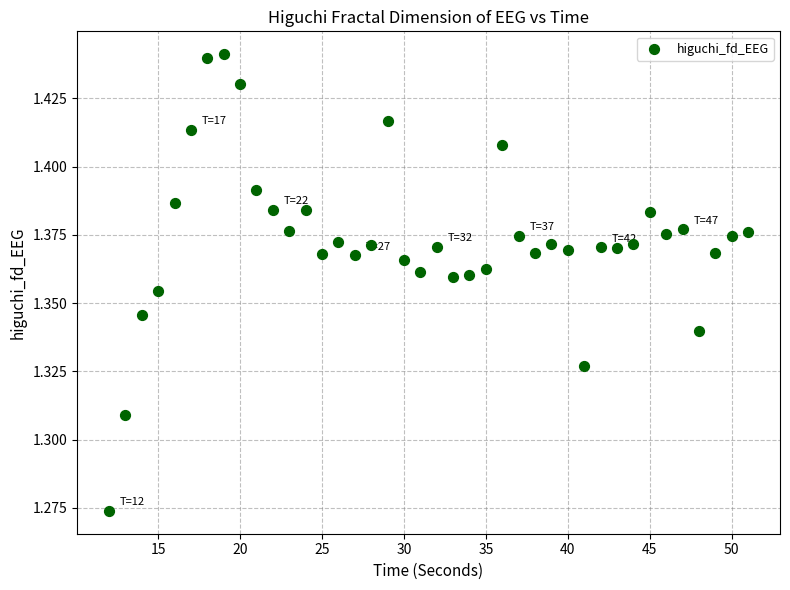

What is the range of X values (max minus min)?

39.0